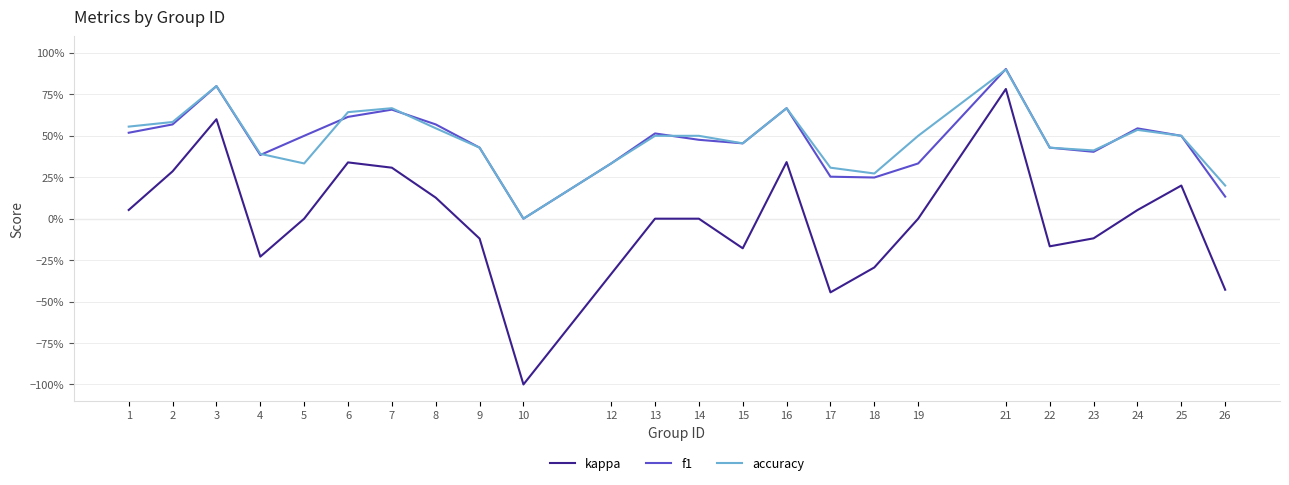

True or false: kappa has a value of 0.5 at 6.

False